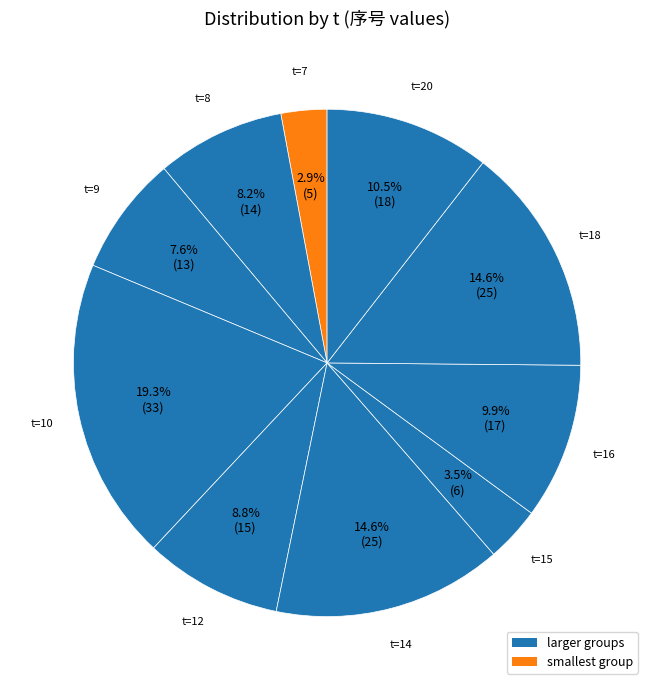

Count the number of slices in the pie.

10